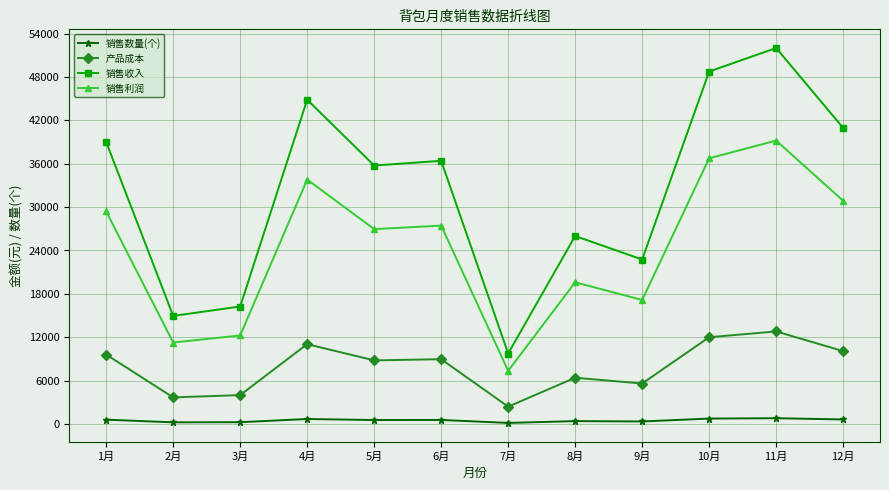

What is the average value of the 销售收入 series?

32283